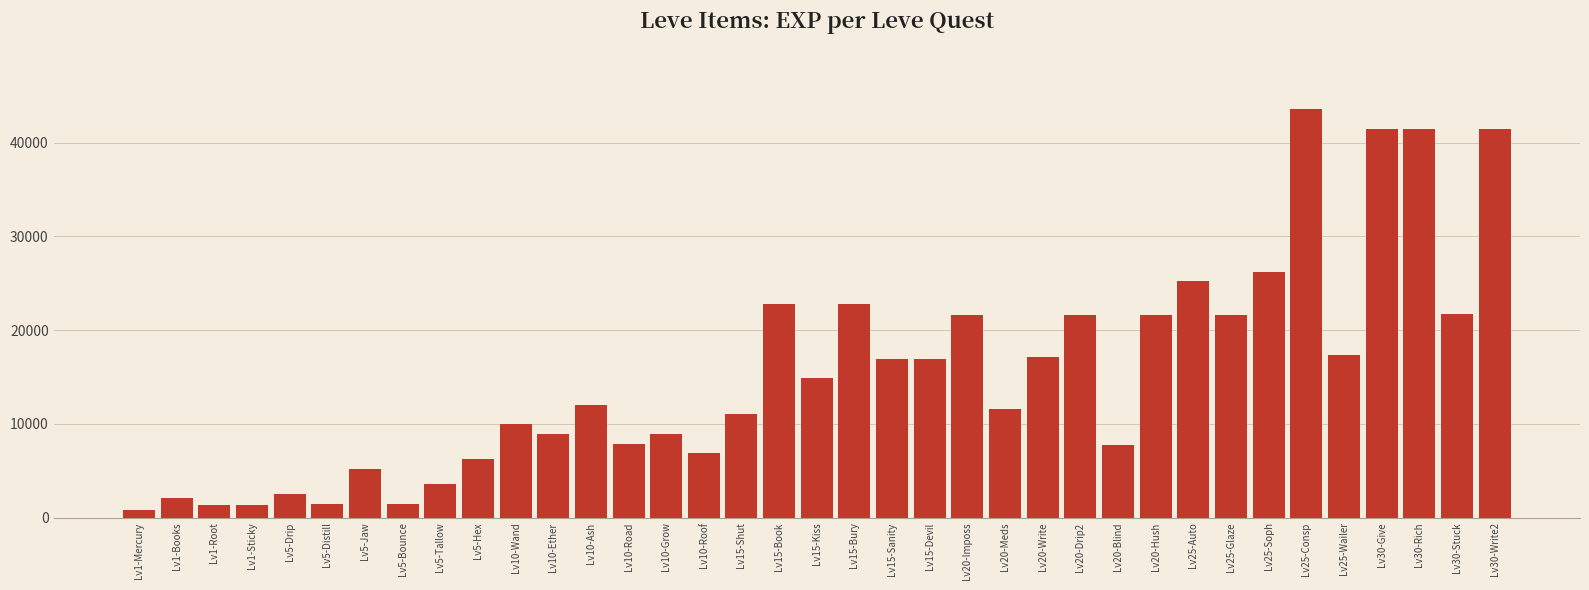

What is the label of the 8th bar from the left?

Lv5-Bounce